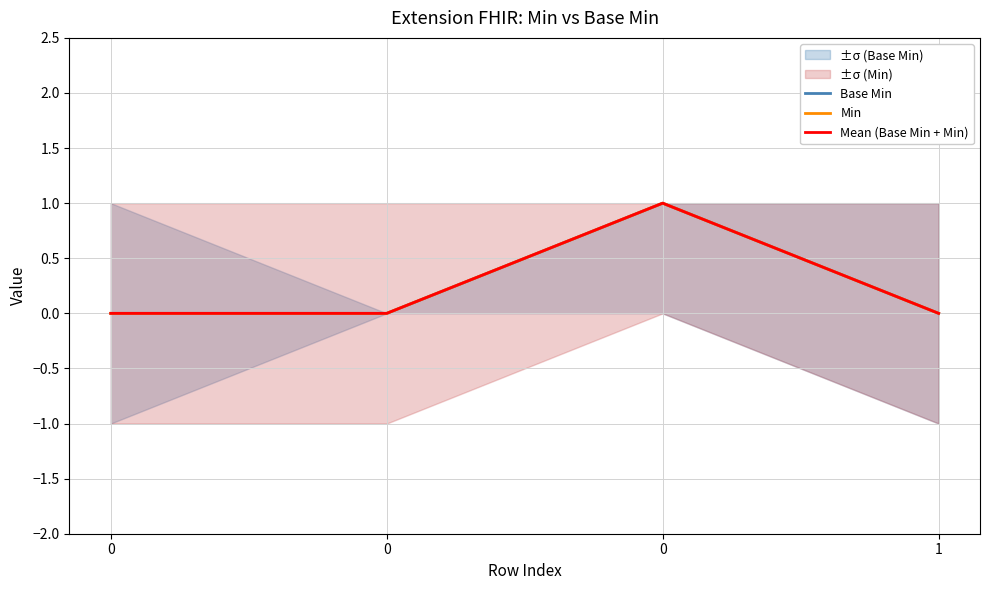

True or false: Mean (Base Min + Min) and Base Min cross at least once.

False